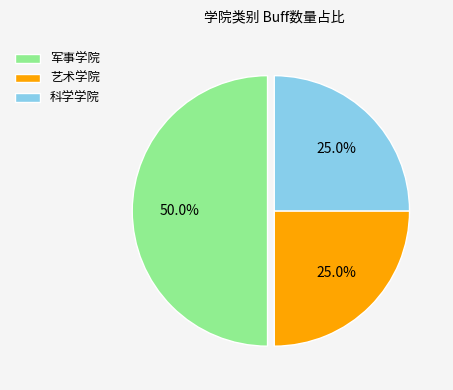

The 军事学院 slice represents 55% of the pie. True or false?

False